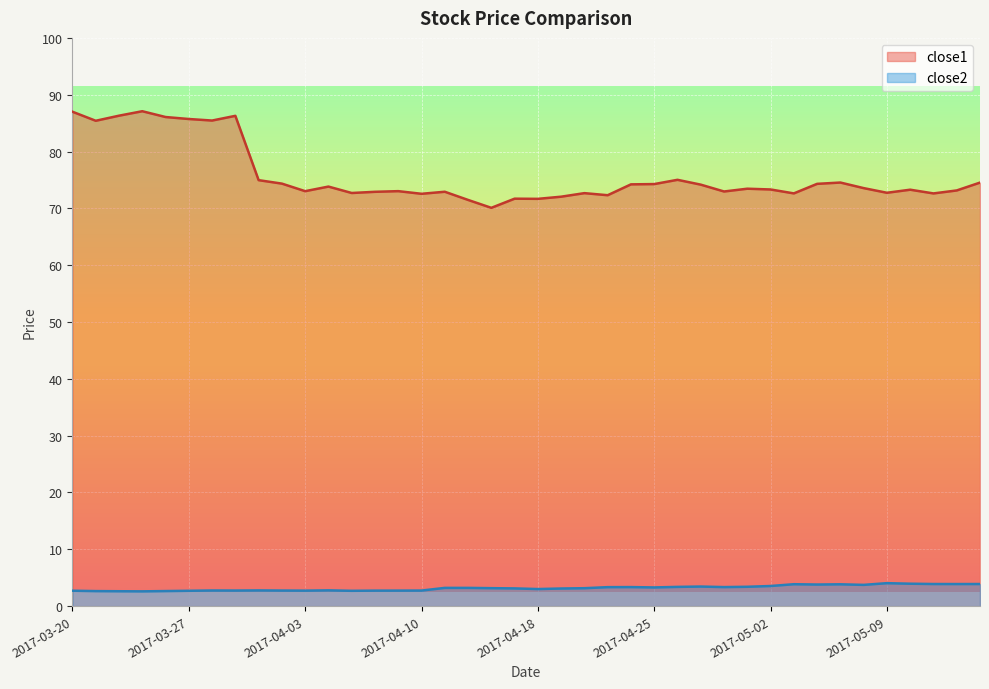

What is the sum of the close1 values at 2017-04-11 and 2017-05-04?

147.2